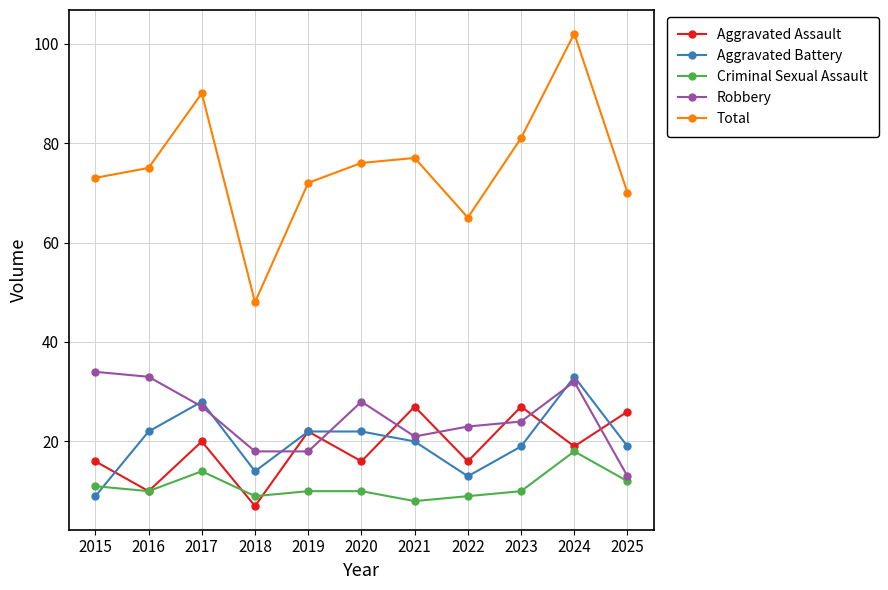

The value of Aggravated Assault at 2024 is 19. True or false?

True